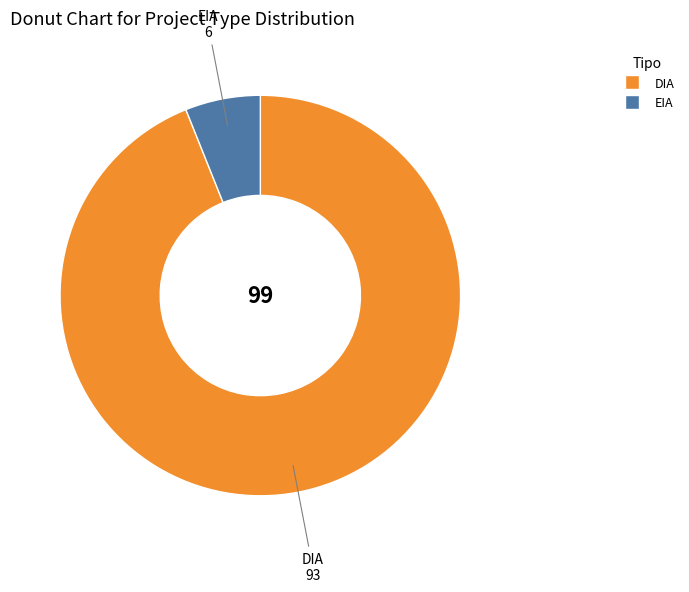

Which slice is the smallest?

EIA